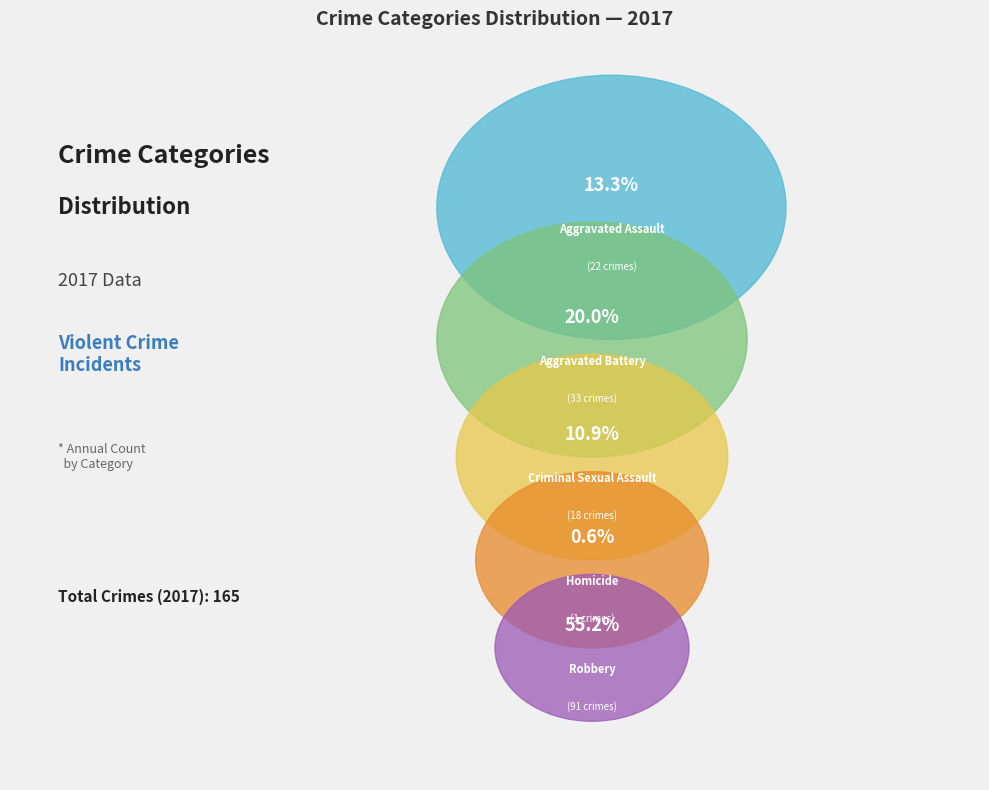

How many slices are in this pie chart?

5